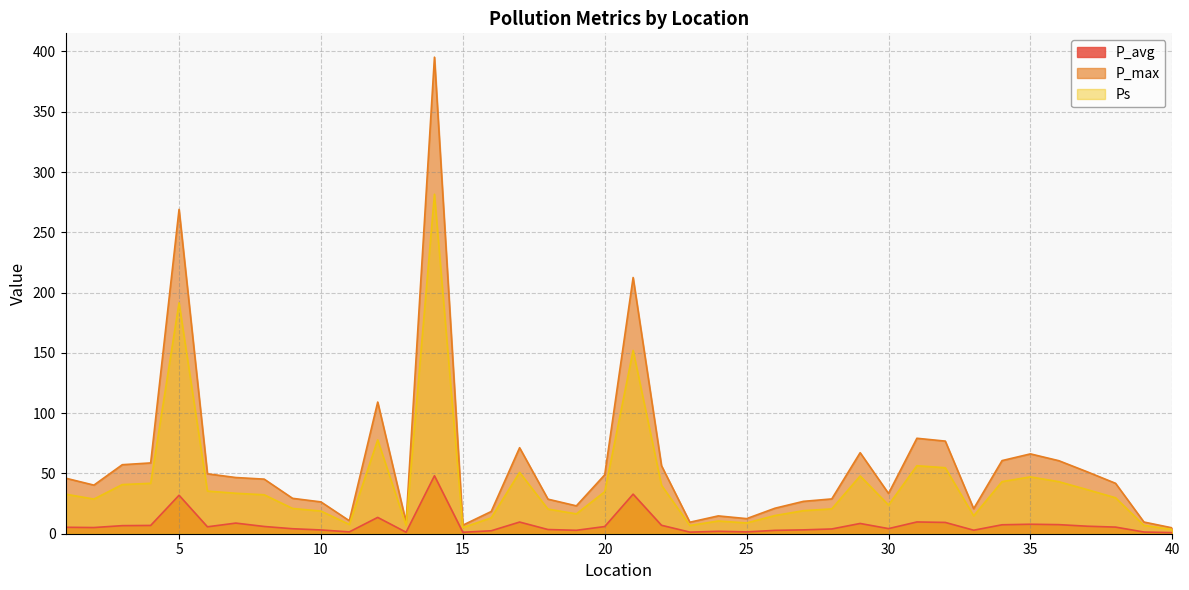

Which series changed the most between 33 and 36?

P_max